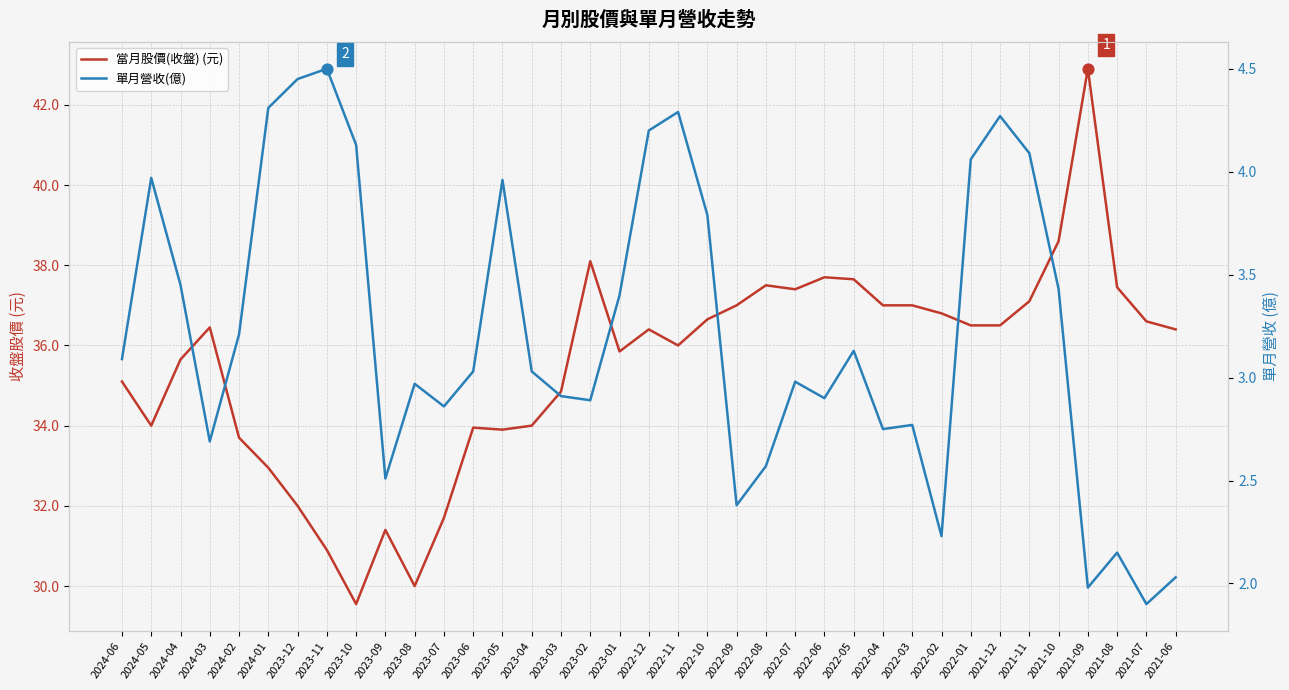

At how many categories does at least one series exceed 34?

25